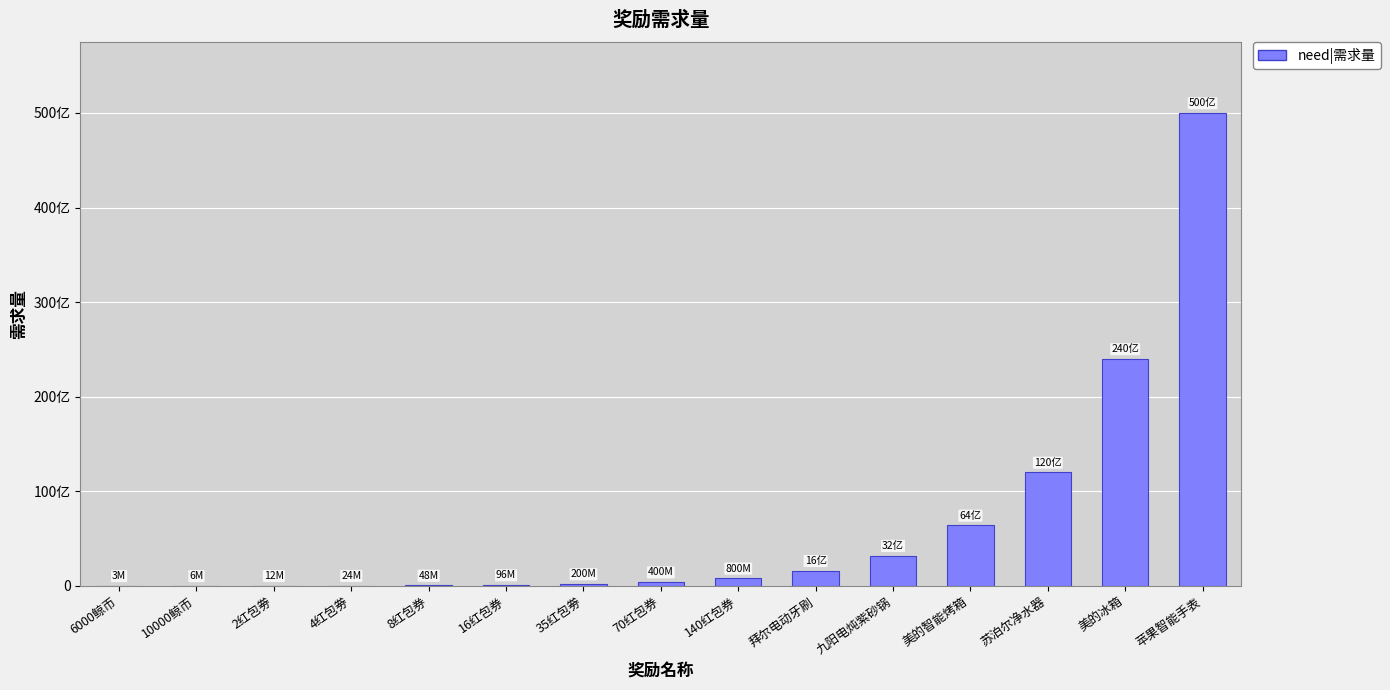

What is the approximate value at 美的冰箱, to the nearest 100?

24000000000